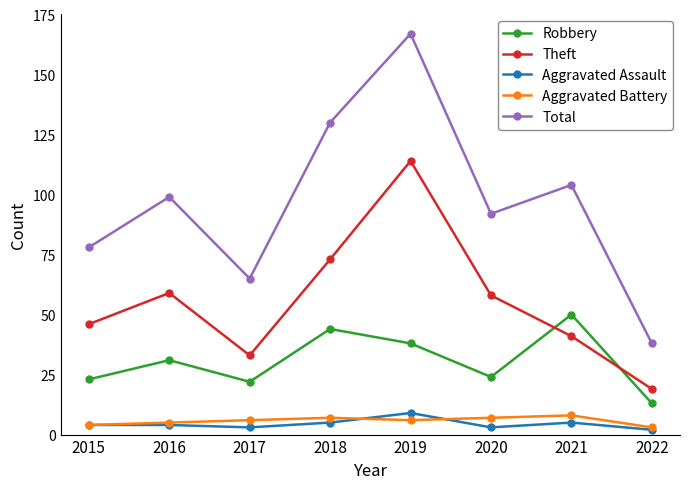

Which label corresponds to the largest value in the chart?

2019